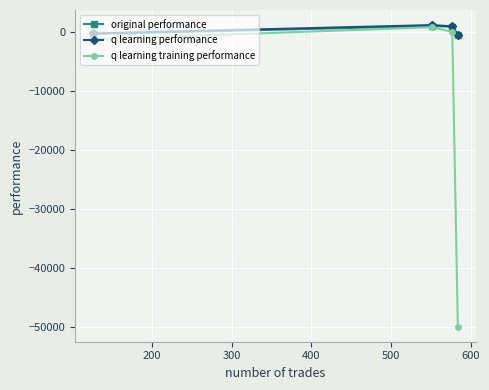

In q learning training performance, how many points are higher than both neighbors (excluding endpoints)?

1